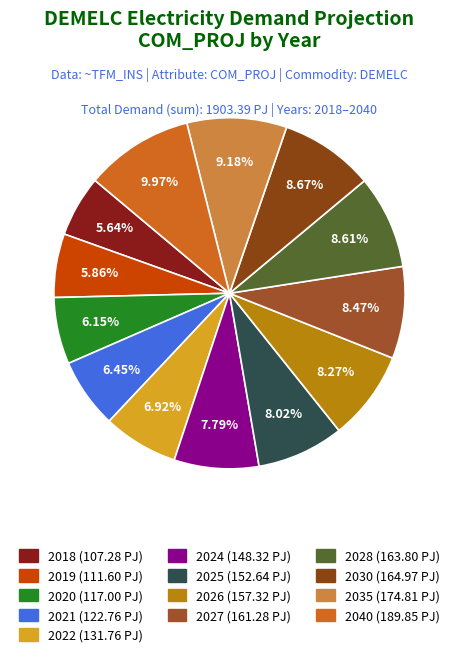

What is the largest slice in the pie chart?

2040